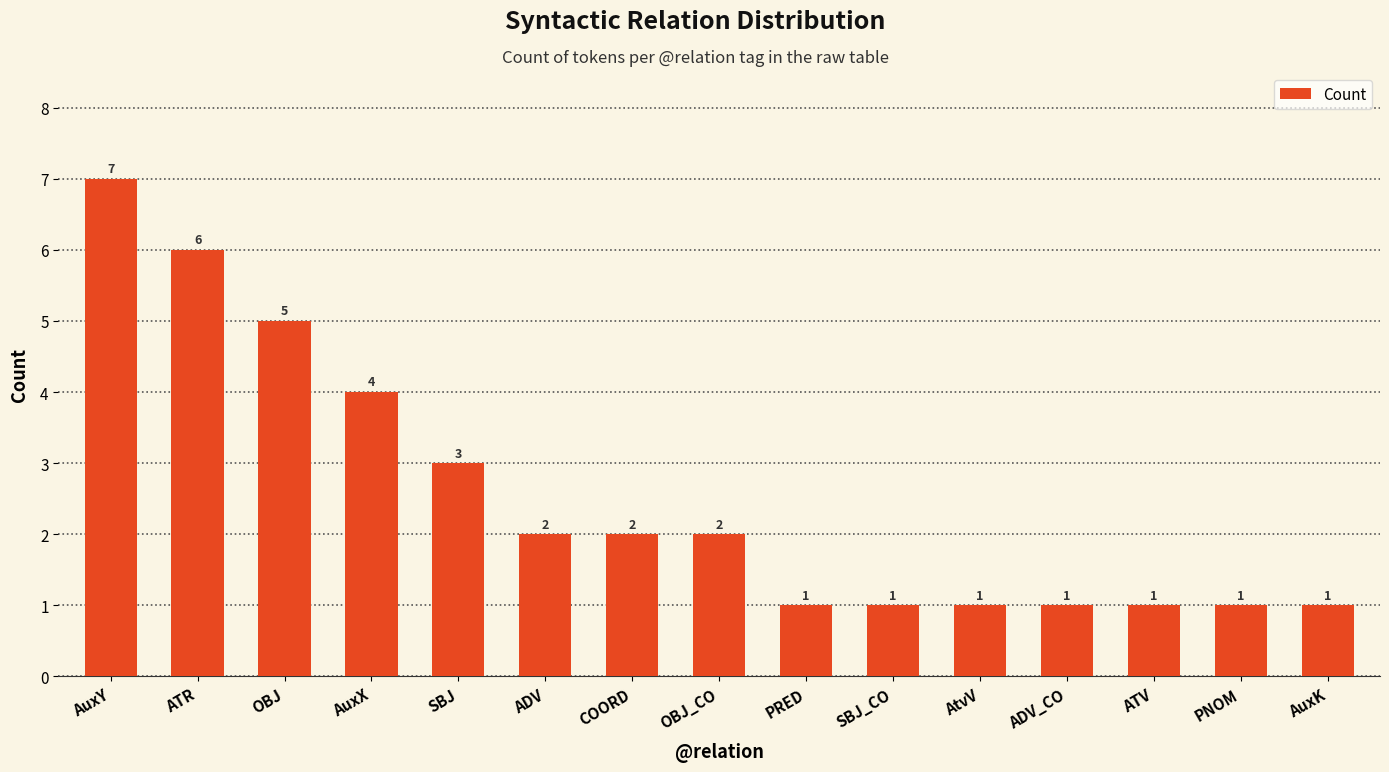

Are the bars grouped side by side (vs. stacked)?

No